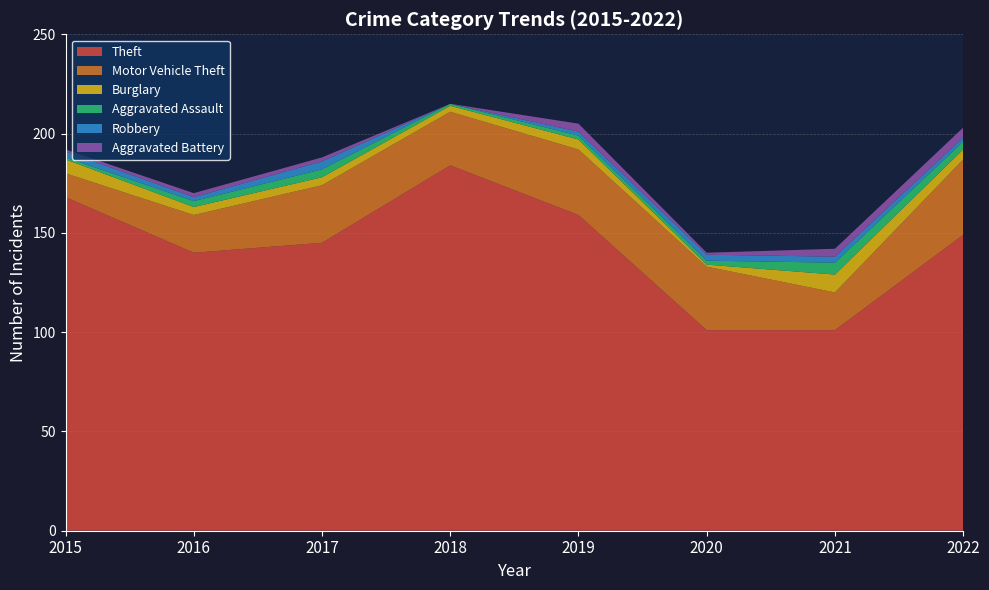

Reading left to right, transcribe all the data shown in this chart.

Theft: 2015=168	2016=140	2017=145	2018=184	2019=159	2020=101	2021=101	2022=149
Motor Vehicle Theft: 2015=12	2016=19	2017=29	2018=27	2019=33	2020=32	2021=19	2022=38
Burglary: 2015=7	2016=4	2017=4	2018=3	2019=5	2020=1	2021=9	2022=5
Aggravated Assault: 2015=1	2016=3	2017=4	2018=1	2019=2	2020=2	2021=6	2022=4
Robbery: 2015=3	2016=2	2017=4	2018=0	2019=2	2020=3	2021=3	2022=2
Aggravated Battery: 2015=1	2016=2	2017=2	2018=0	2019=4	2020=1	2021=4	2022=5